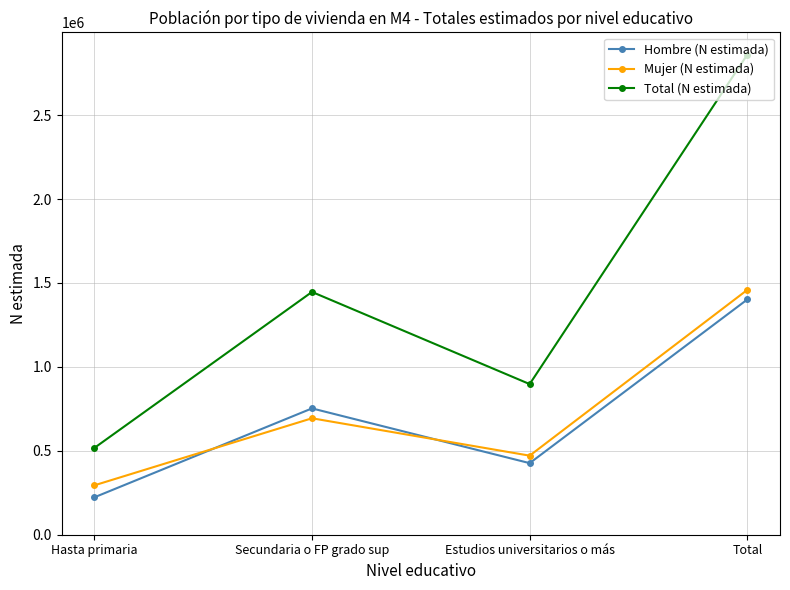

How many times do Mujer (N estimada) and Hombre (N estimada) cross each other?

2